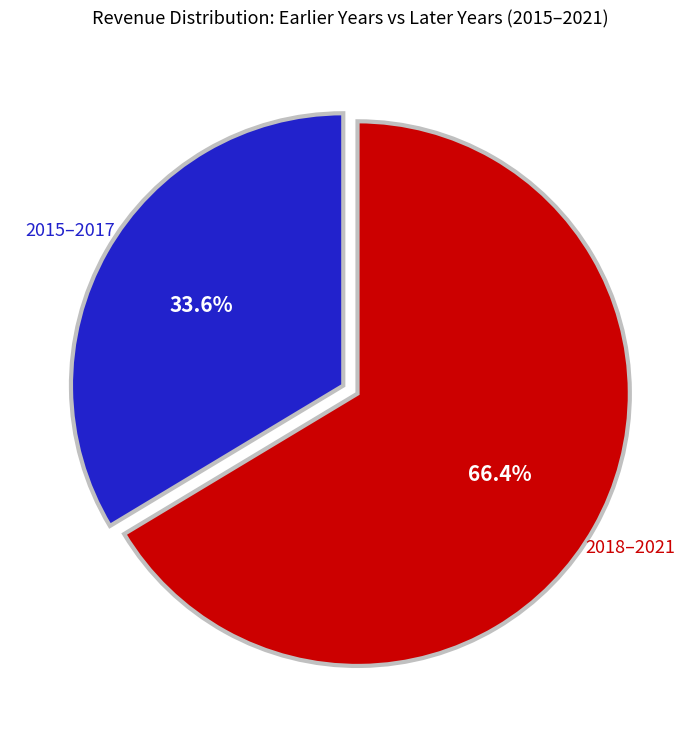

Which category has the biggest portion of the pie?

2018–2021